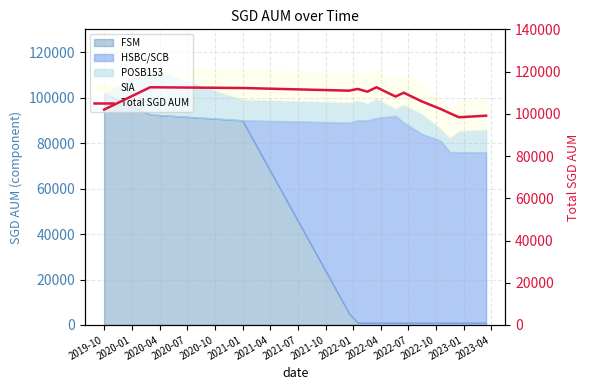

How many values are below 109985?

7